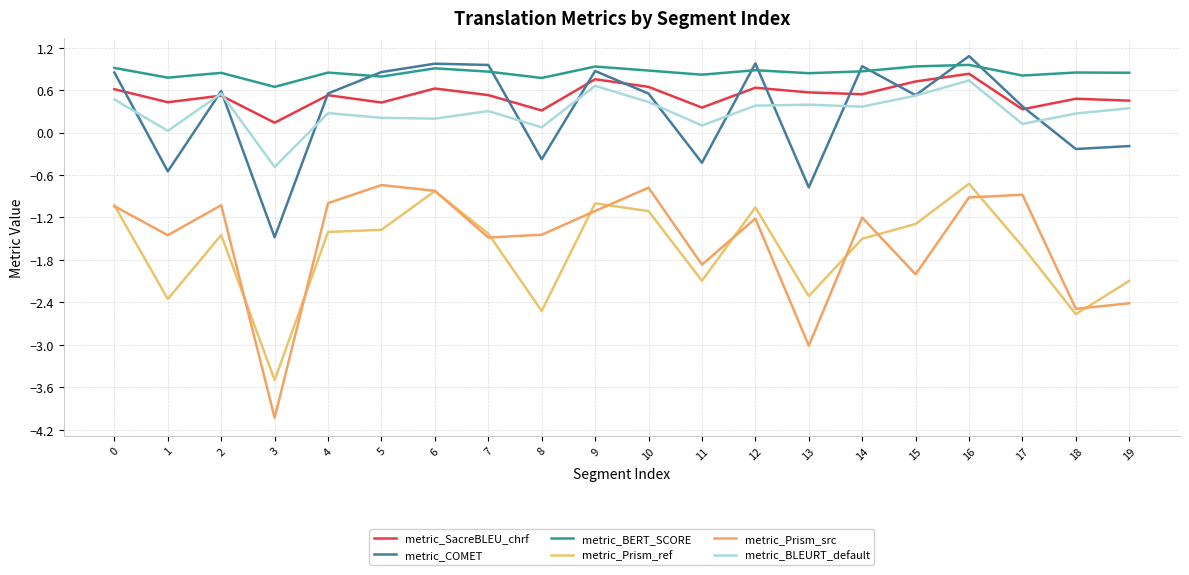

At which category does metric_COMET reach its first local peak?

2